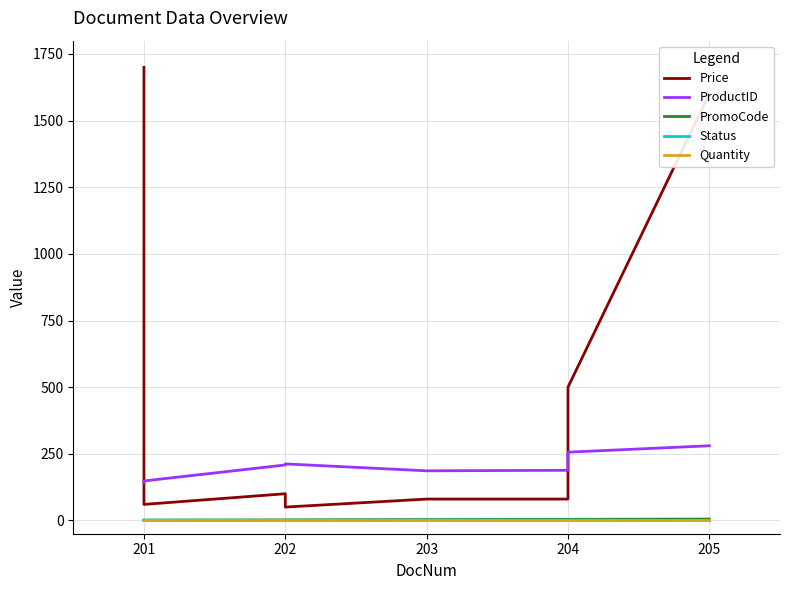

At which label does Status reach its minimum?

202